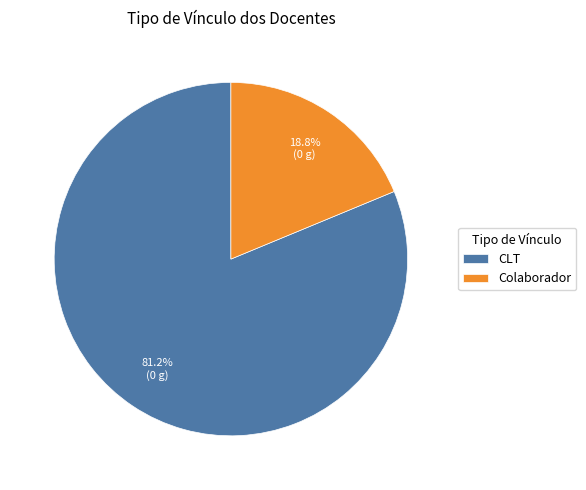

To the nearest percent, what is the combined percentage of CLT and Colaborador?

100%